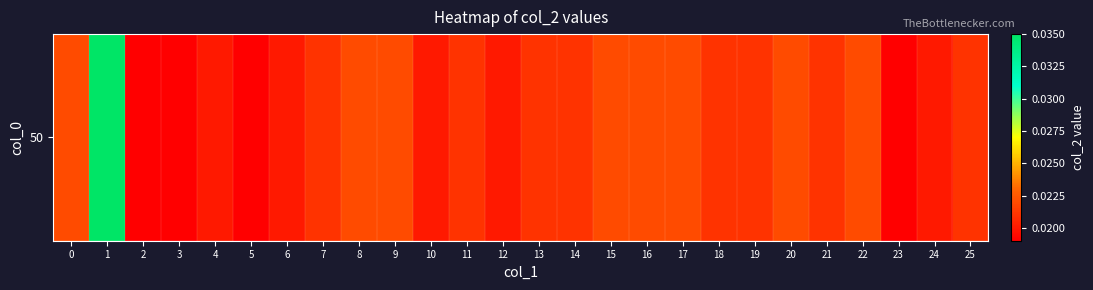

What is the sum of all values?

0.6